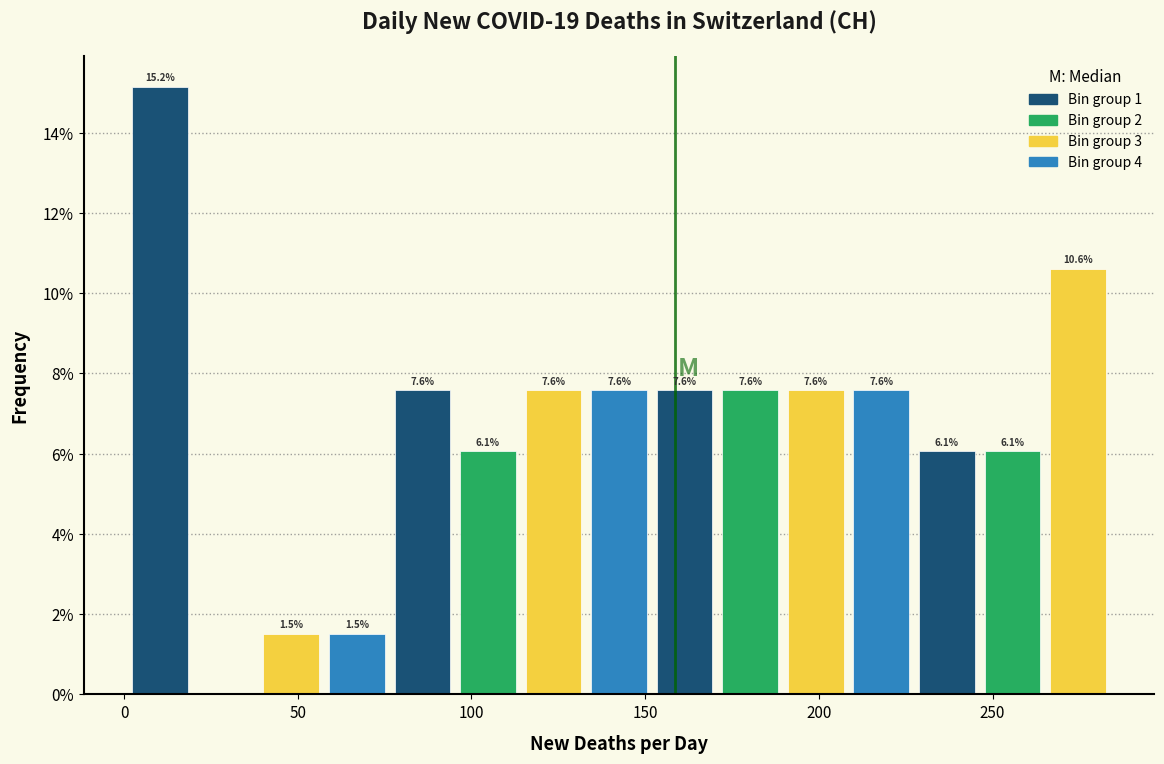

Around what value on the x-axis is the tallest bar? Give the approximate position of its centre, as read against the axis.

10